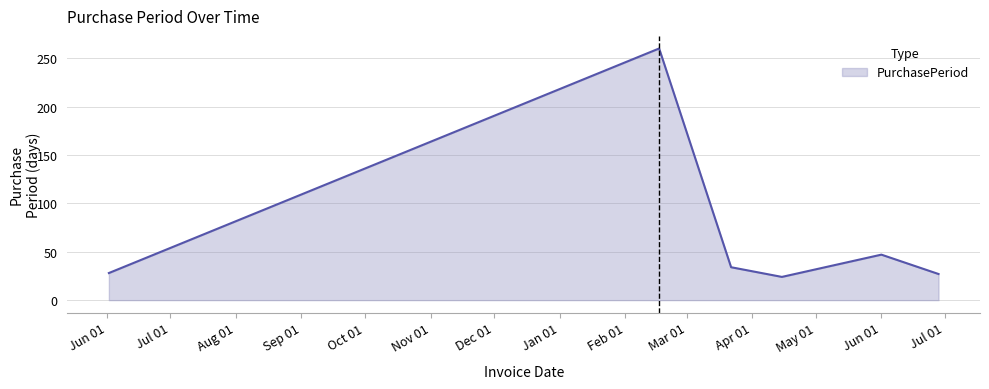

What is the smallest value displayed?

24